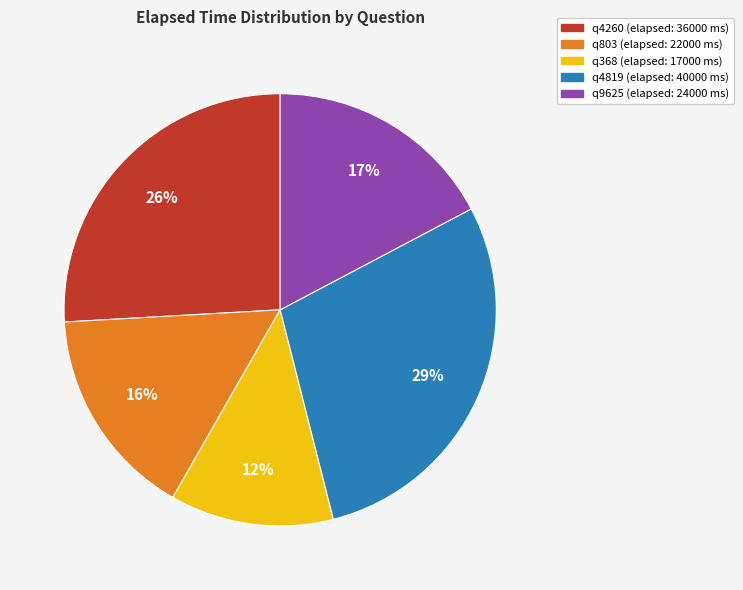

Is the sum of q4819 and q4260 greater than half?

Yes